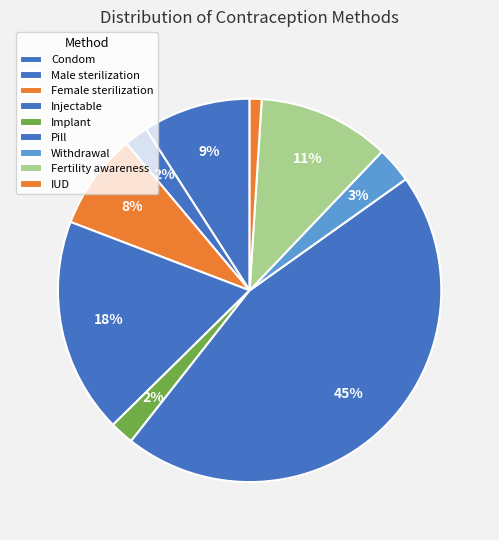

True or false: IUD accounts for 11% of the total.

False